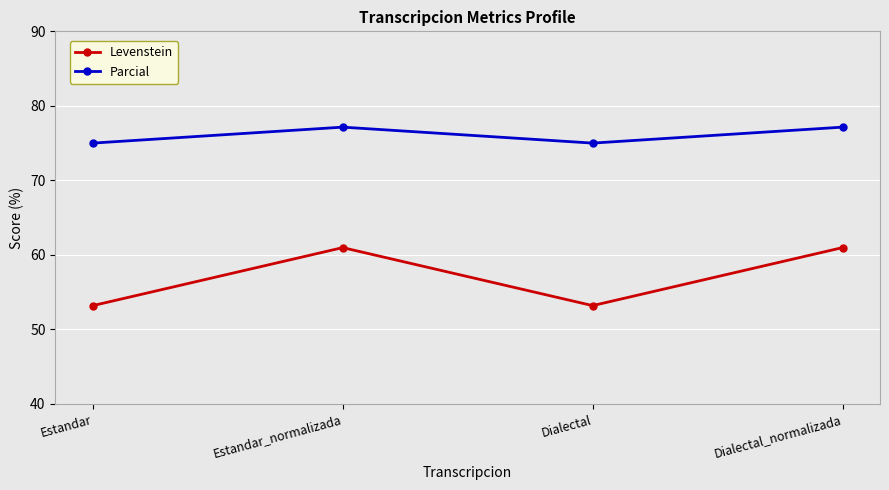

At which label does Levenstein first exceed 60?

Estandar_normalizada